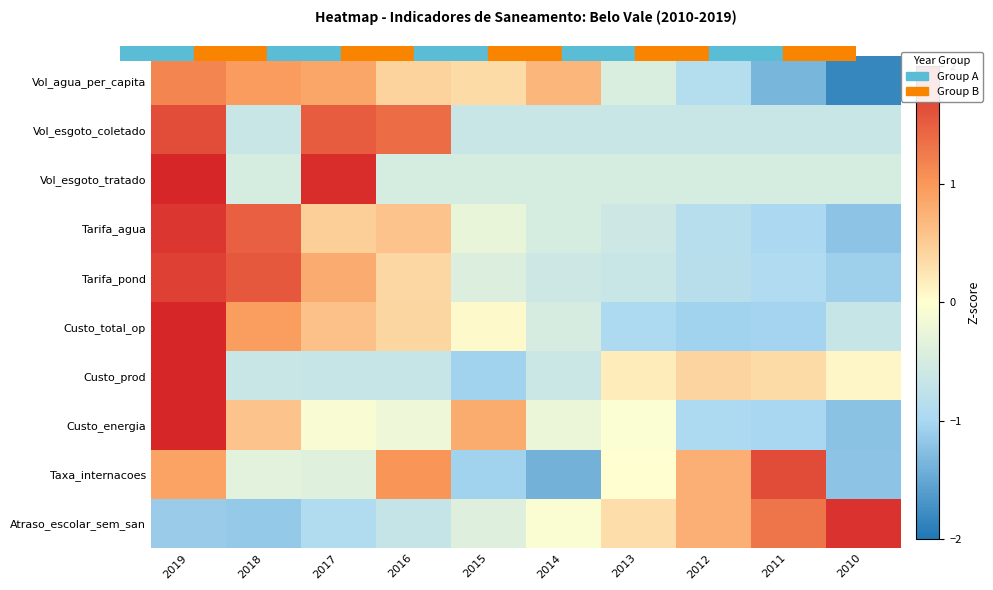

What is the spread (max minus min) of values at 2019?

3.7